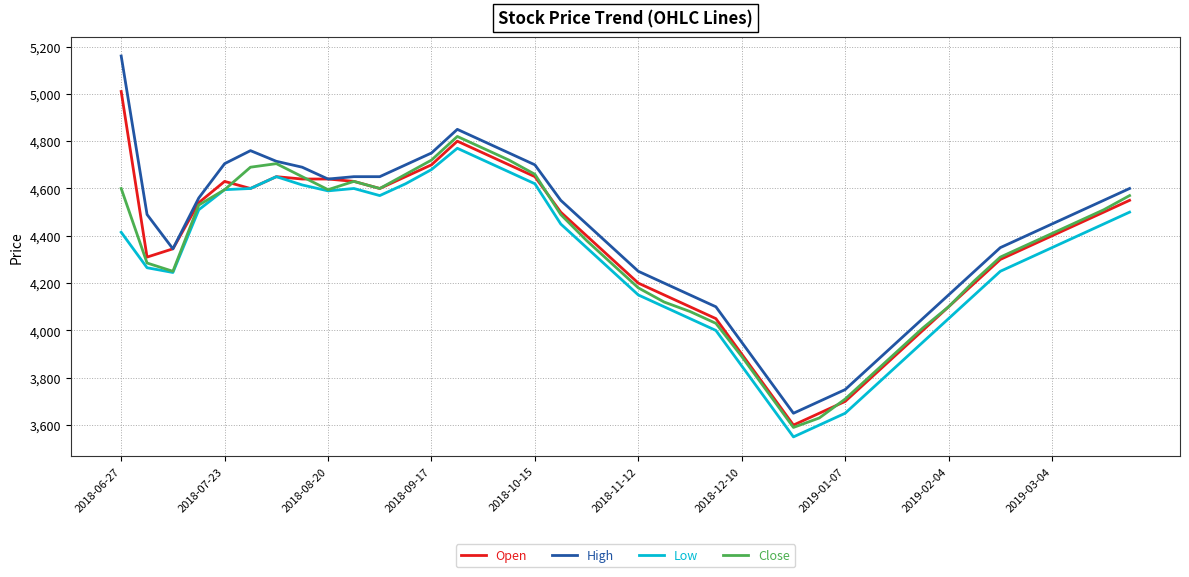

True or false: High and Low intersect in this chart.

False